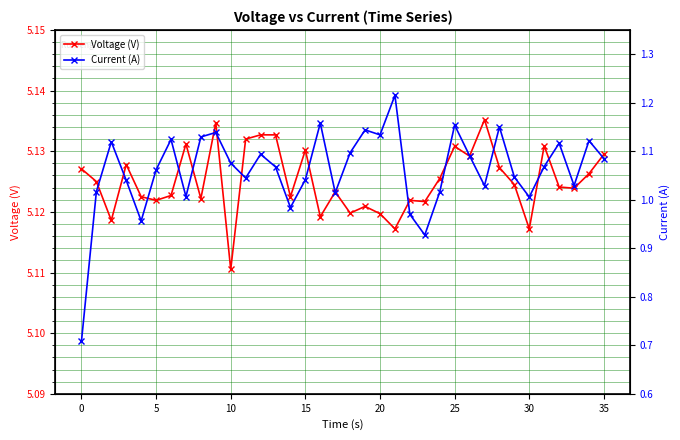

Which series changed the most between 13 and 15?

Current (A)